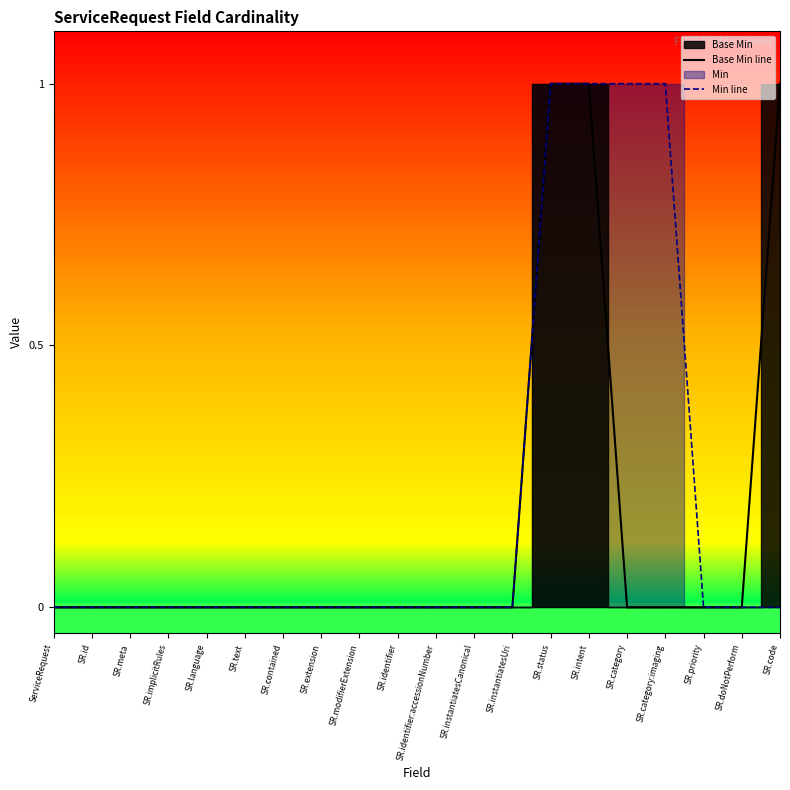

Is it true that Min line equals 1 at SR.id?

False